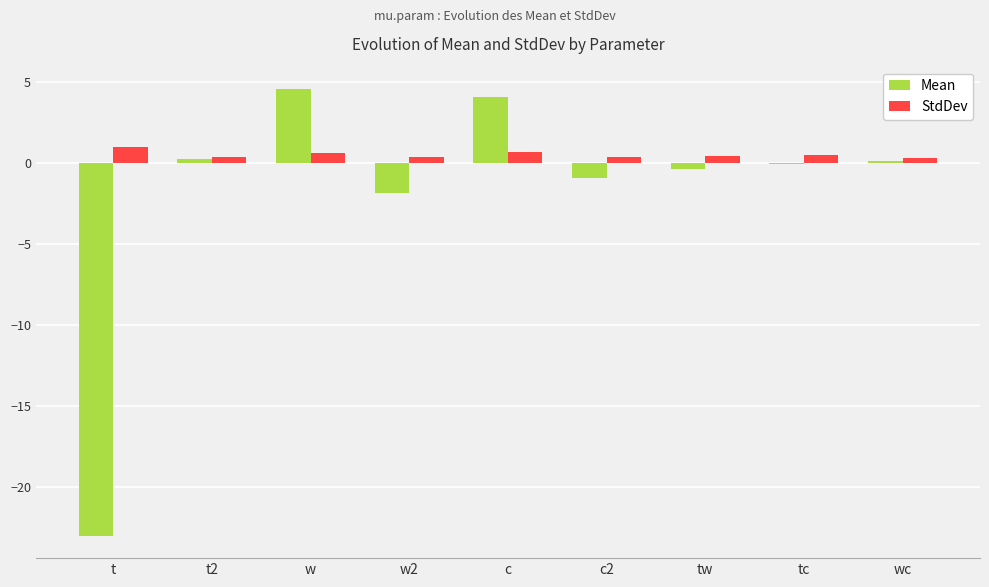

What is the sum of all Mean values?

-17.3